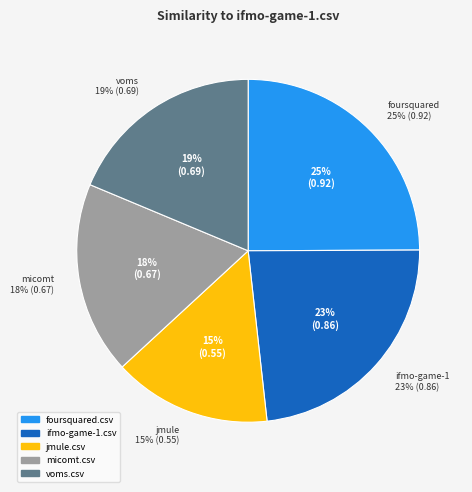

Is it true that foursquared.csv is 19% of the pie?

False